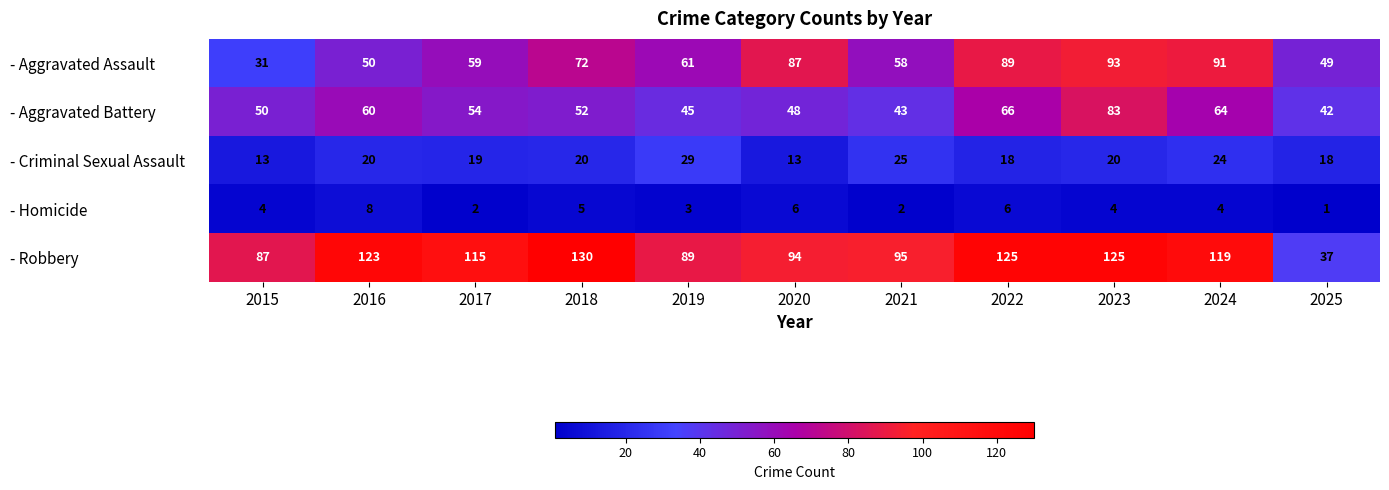

Where does the - Aggravated Battery series first go above 52?

2016